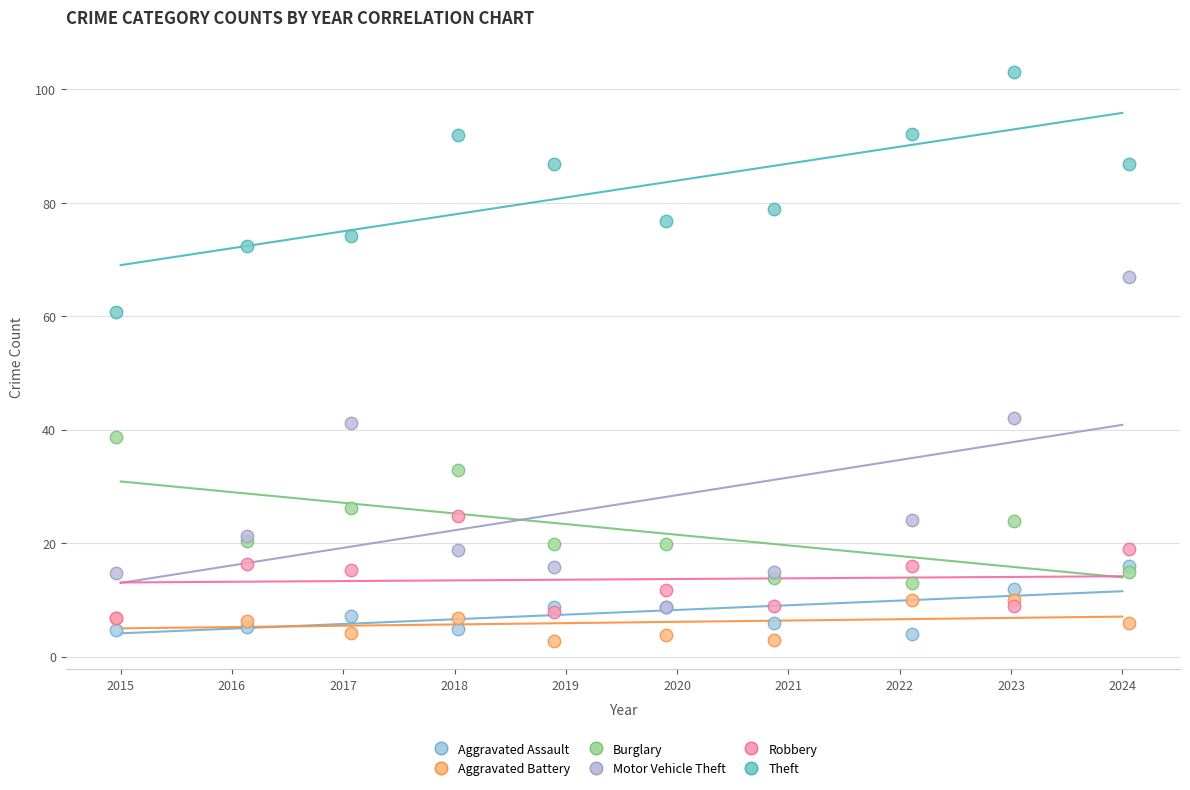

Which series reaches the minimum Y coordinate?

Aggravated Battery